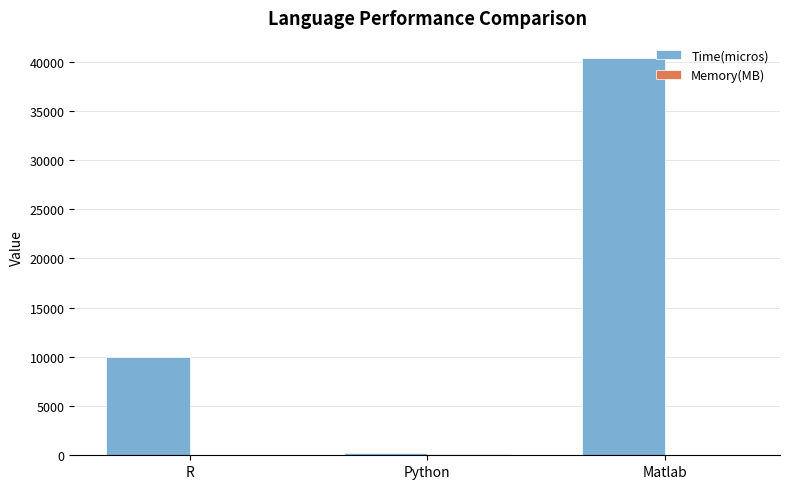

What is the maximum value for Time(micros)?

40400.0